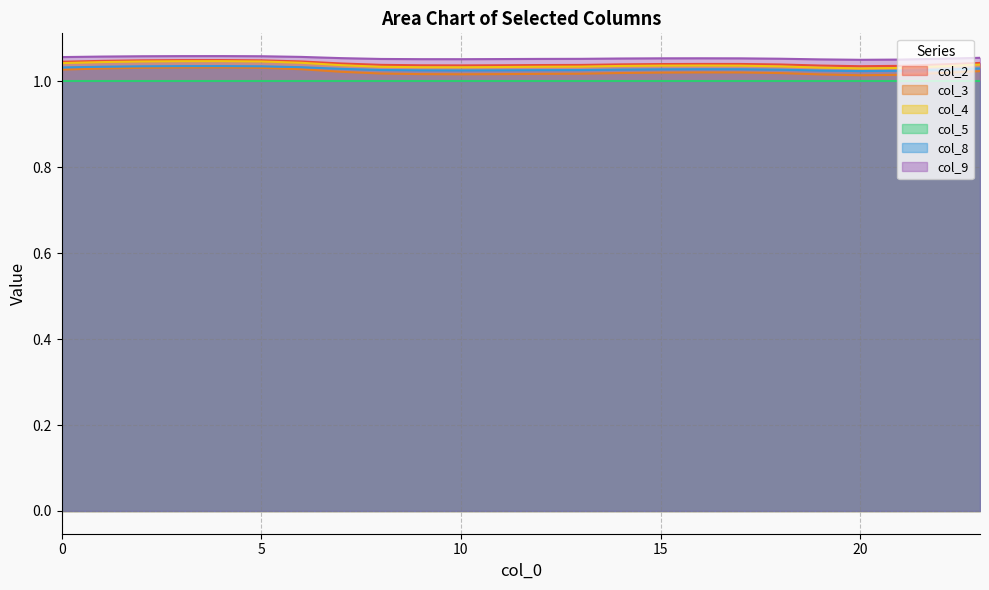

Is the value of col_8 at 19 greater than the value of col_4 at 5?

No